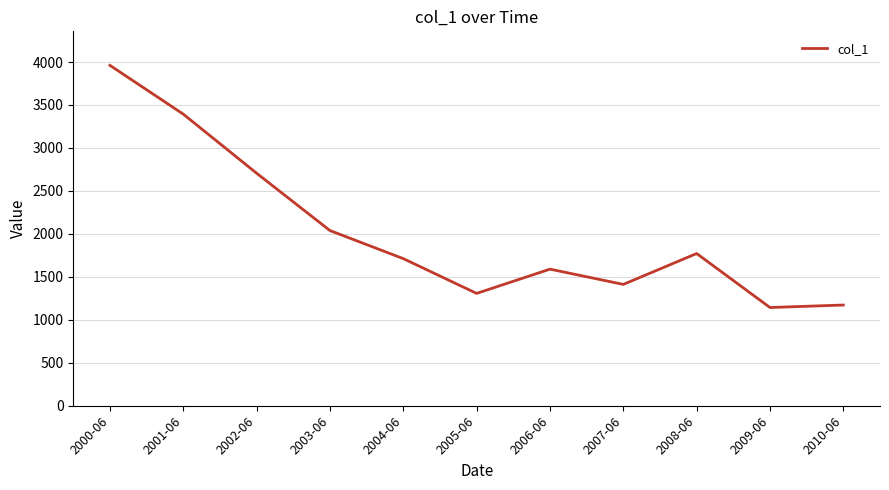

True or false: the data shows 2423.2 at 2007-06.

False